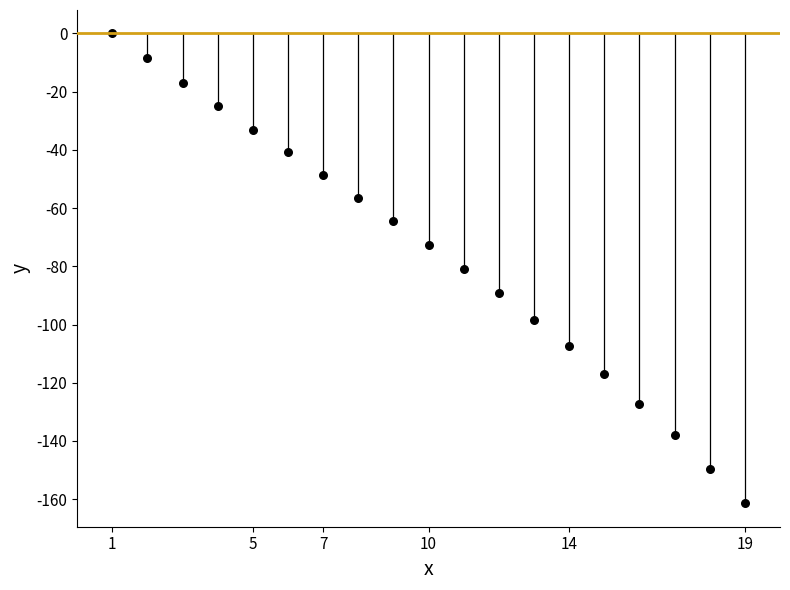

What is the range of X values (max minus min)?

18.0